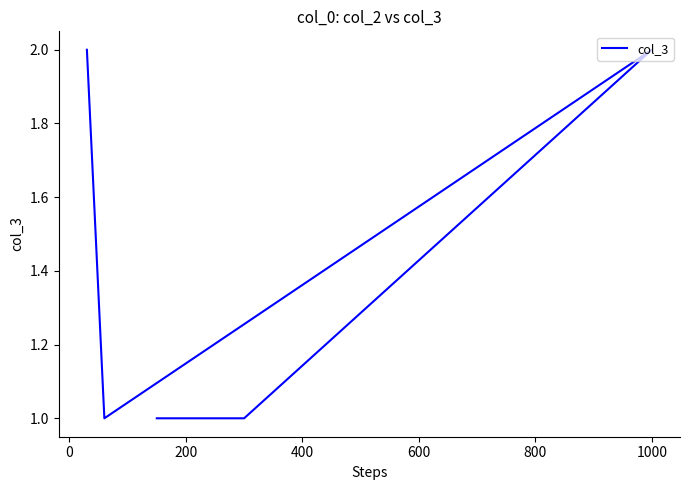

What is the sum of the values at 600 and 800?

2